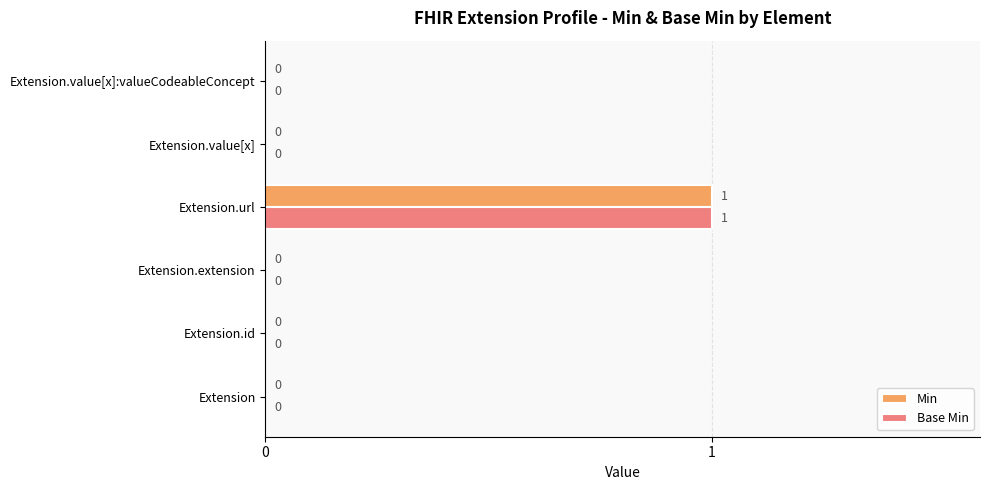

Which category has the highest value in the Base Min series?

Extension.url